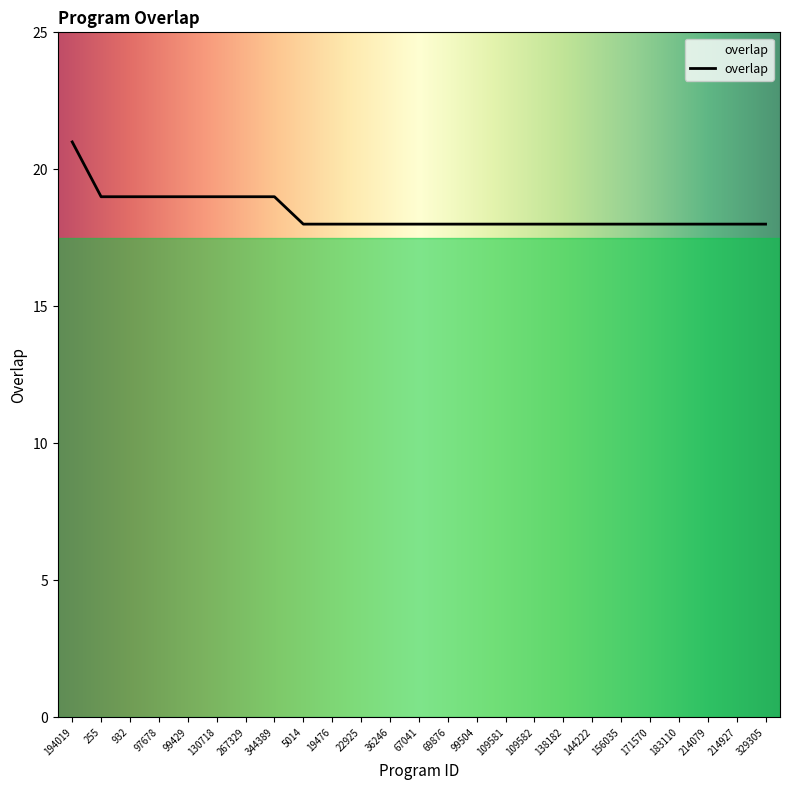

How many lines are shown in the chart?

1